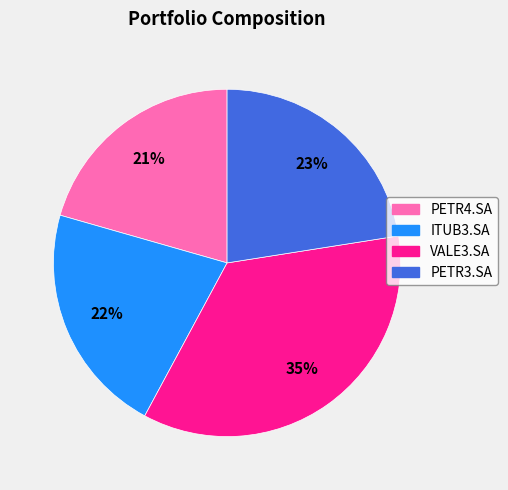

Count the number of slices in the pie.

4